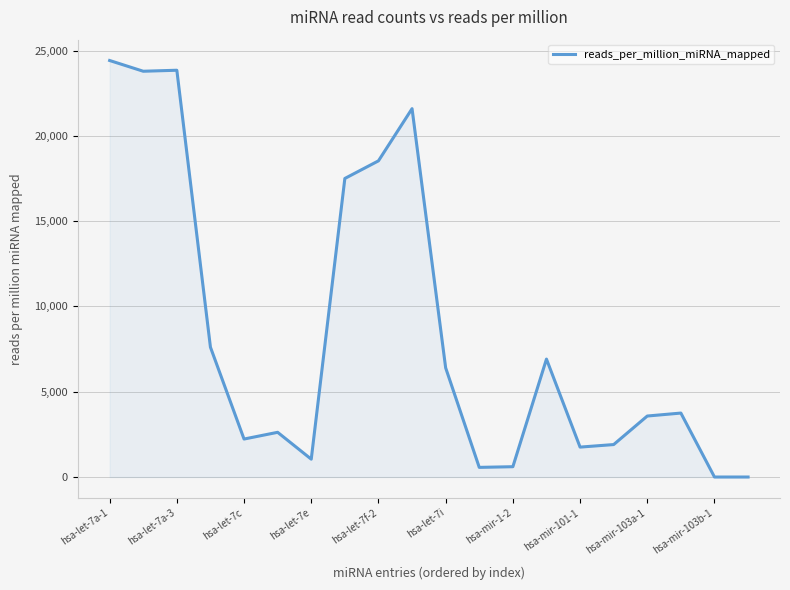

What is the greatest value displayed?

24415.9